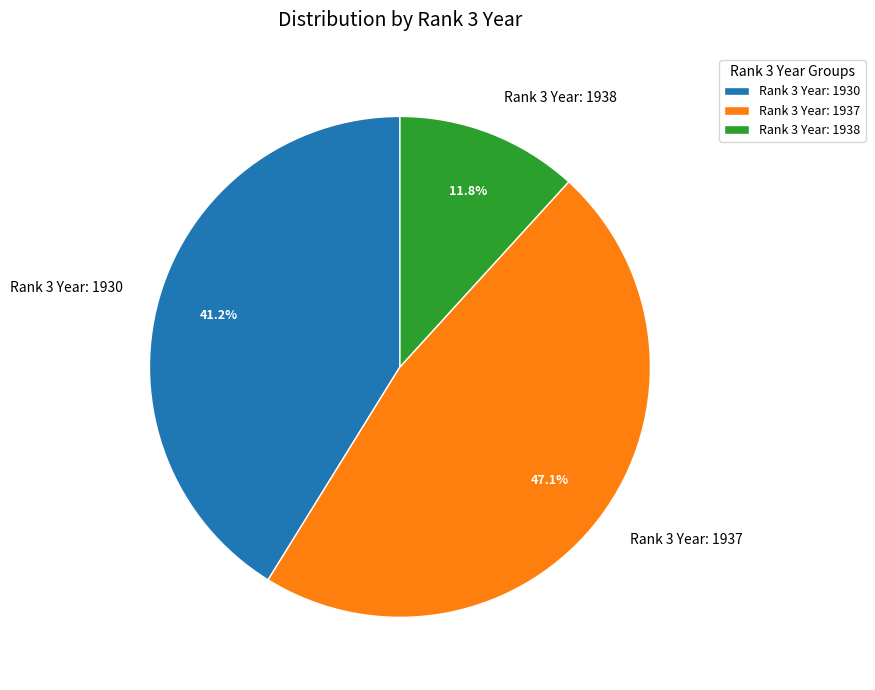

Between Rank 3 Year: 1938 and Rank 3 Year: 1930, which is larger?

Rank 3 Year: 1930